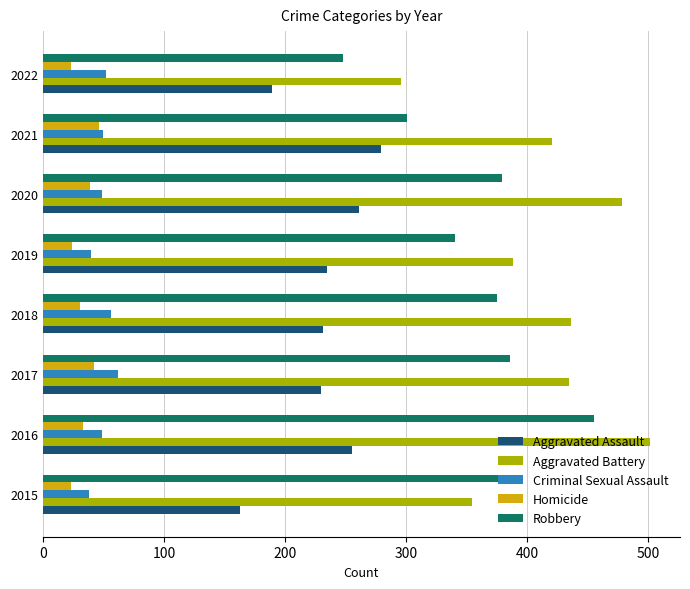

What is the sum of the Robbery values at 2020 and 2021?

680